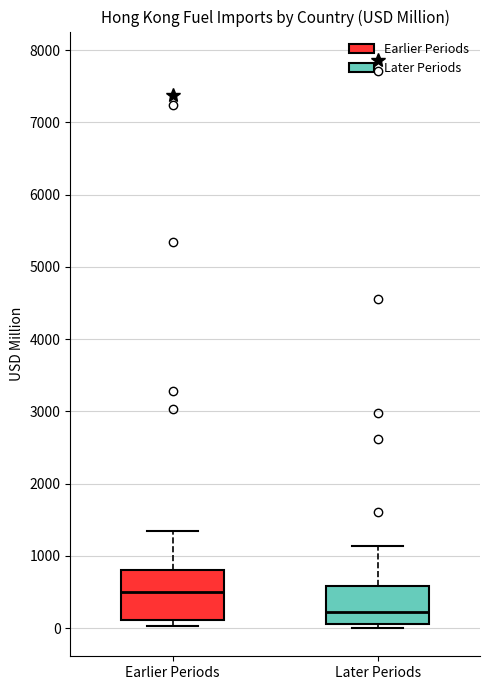

Reading left to right, transcribe this box plot: for each box, give where its median line is, the range the box spans, and where its two whiskers end, as read against the y-axis. The values are not printed on the chart, so give them approximately, as read against the axis.

Earlier Periods: median 500, box 100 to 800, whiskers 0 to 1300
Later Periods: median 200, box 100 to 600, whiskers 0 to 1100